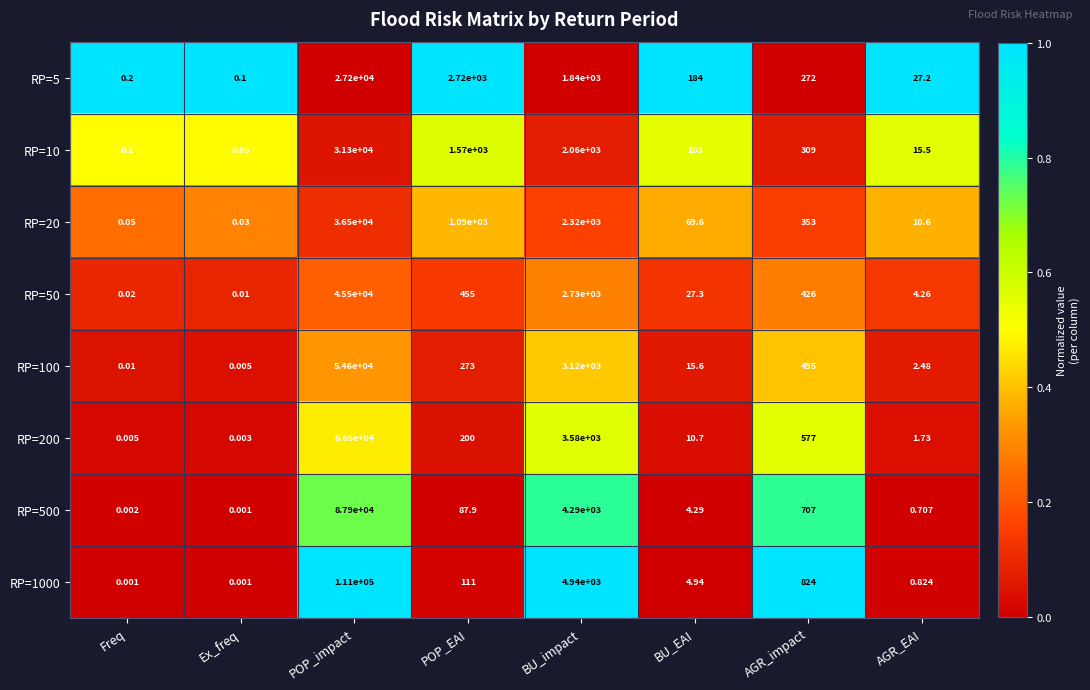

At Freq, list the series in order from largest to smallest.

RP=5, RP=10, RP=20, RP=50, RP=100, RP=200, RP=500, RP=1000